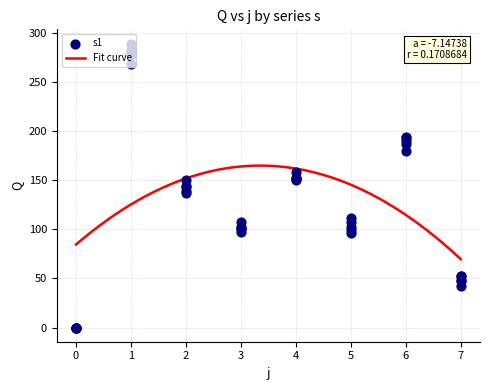

At which category is the sum across all series the highest?

1